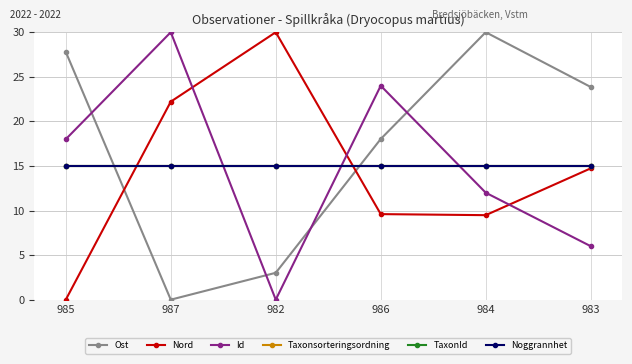

What is the total value across all series at 985?

90.8